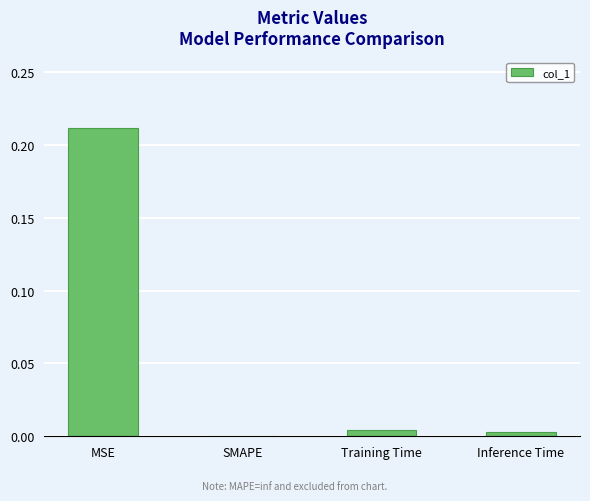

Are the bars horizontal?

No